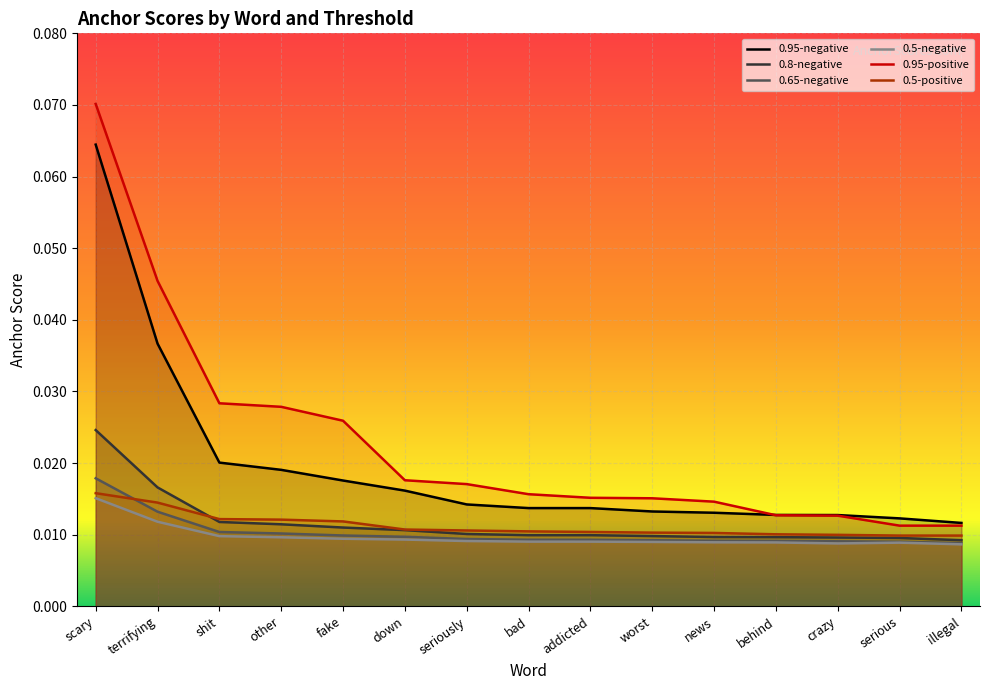

Reading left to right, transcribe all the data shown in this chart.

0.95-negative: scary=0.1	terrifying=0.0	shit=0.0	other=0.0	fake=0.0	down=0.0	seriously=0.0	bad=0.0	addicted=0.0	worst=0.0	news=0.0	behind=0.0	crazy=0.0	serious=0.0	illegal=0.0
0.8-negative: scary=0.0	terrifying=0.0	shit=0.0	other=0.0	fake=0.0	down=0.0	seriously=0.0	bad=0.0	addicted=0.0	worst=0.0	news=0.0	behind=0.0	crazy=0.0	serious=0.0	illegal=0.0
0.65-negative: scary=0.0	terrifying=0.0	shit=0.0	other=0.0	fake=0.0	down=0.0	seriously=0.0	bad=0.0	addicted=0.0	worst=0.0	news=0.0	behind=0.0	crazy=0.0	serious=0.0	illegal=0.0
0.5-negative: scary=0.0	terrifying=0.0	shit=0.0	other=0.0	fake=0.0	down=0.0	seriously=0.0	bad=0.0	addicted=0.0	worst=0.0	news=0.0	behind=0.0	crazy=0.0	serious=0.0	illegal=0.0
0.95-positive: scary=0.1	terrifying=0.0	shit=0.0	other=0.0	fake=0.0	down=0.0	seriously=0.0	bad=0.0	addicted=0.0	worst=0.0	news=0.0	behind=0.0	crazy=0.0	serious=0.0	illegal=0.0
0.5-positive: scary=0.0	terrifying=0.0	shit=0.0	other=0.0	fake=0.0	down=0.0	seriously=0.0	bad=0.0	addicted=0.0	worst=0.0	news=0.0	behind=0.0	crazy=0.0	serious=0.0	illegal=0.0